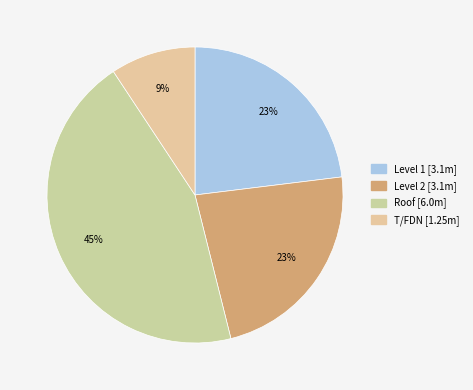

Rank the categories by value from highest to lowest.

Roof, Level 1, Level 2, T/FDN